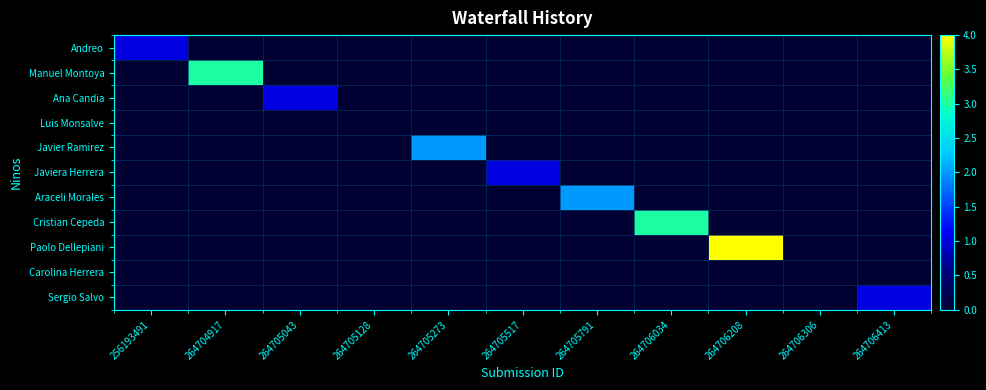

At how many categories does at least one series exceed 3?

1